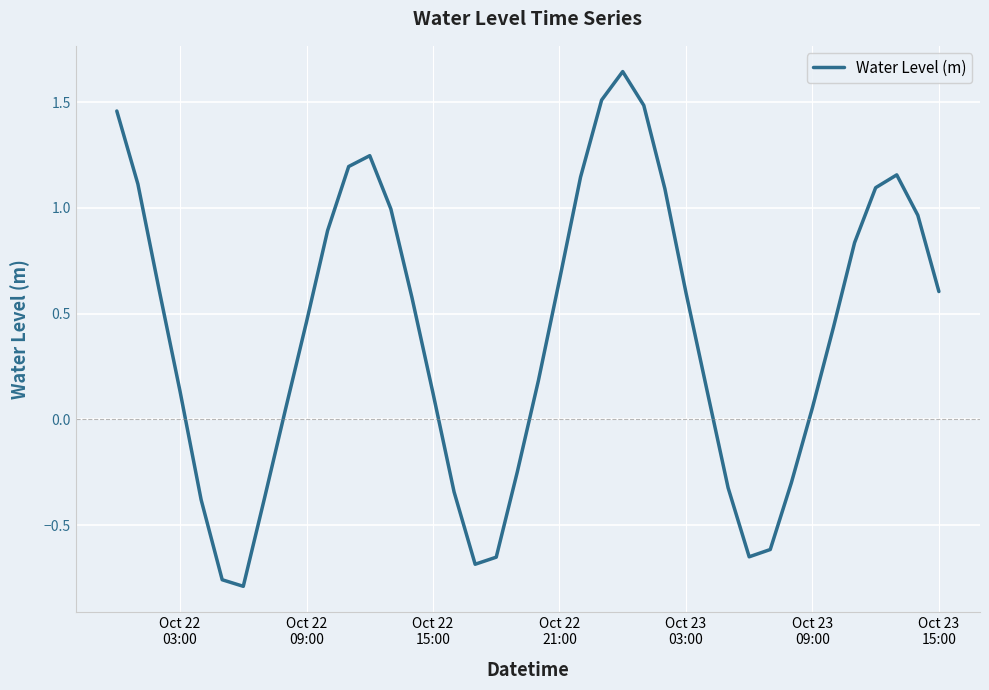

What is the difference between the second highest and minimum values?

2.3